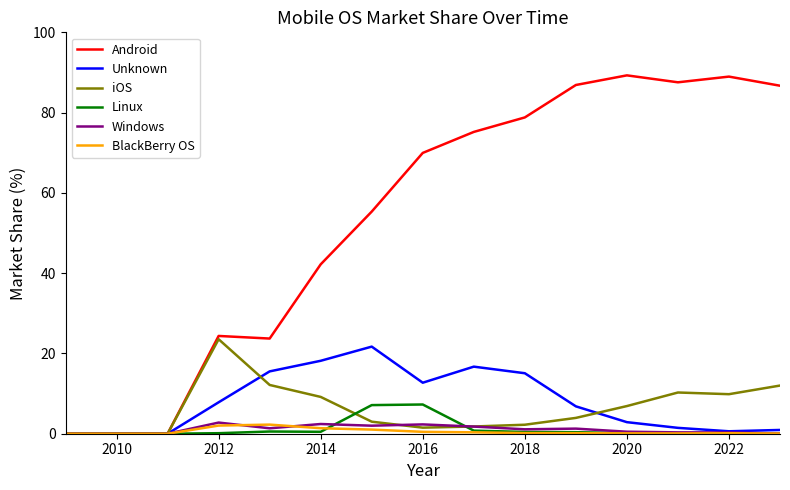

Which series has the largest range (max minus min)?

Android